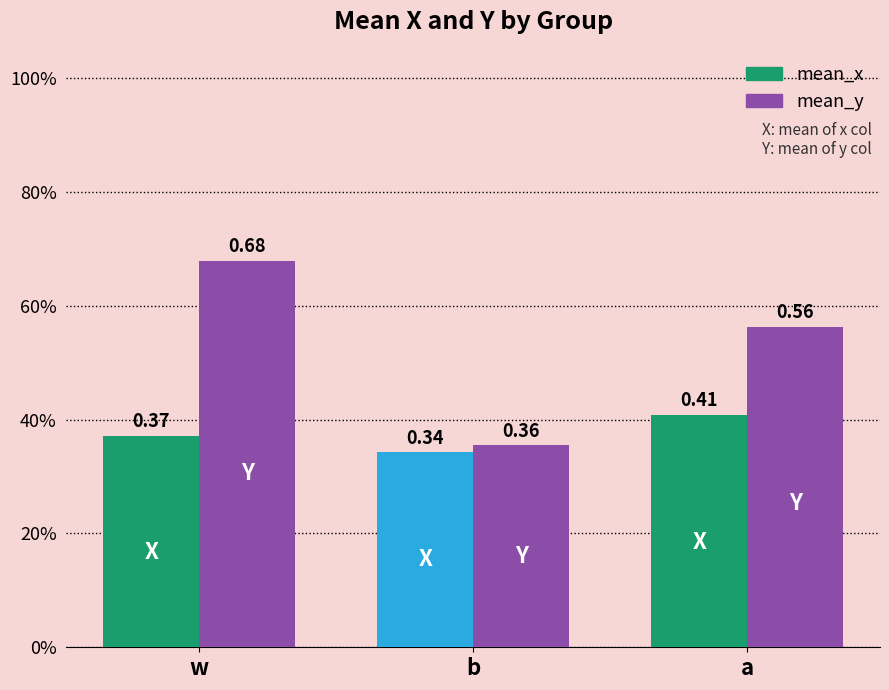

Does the chart contain any negative values?

No